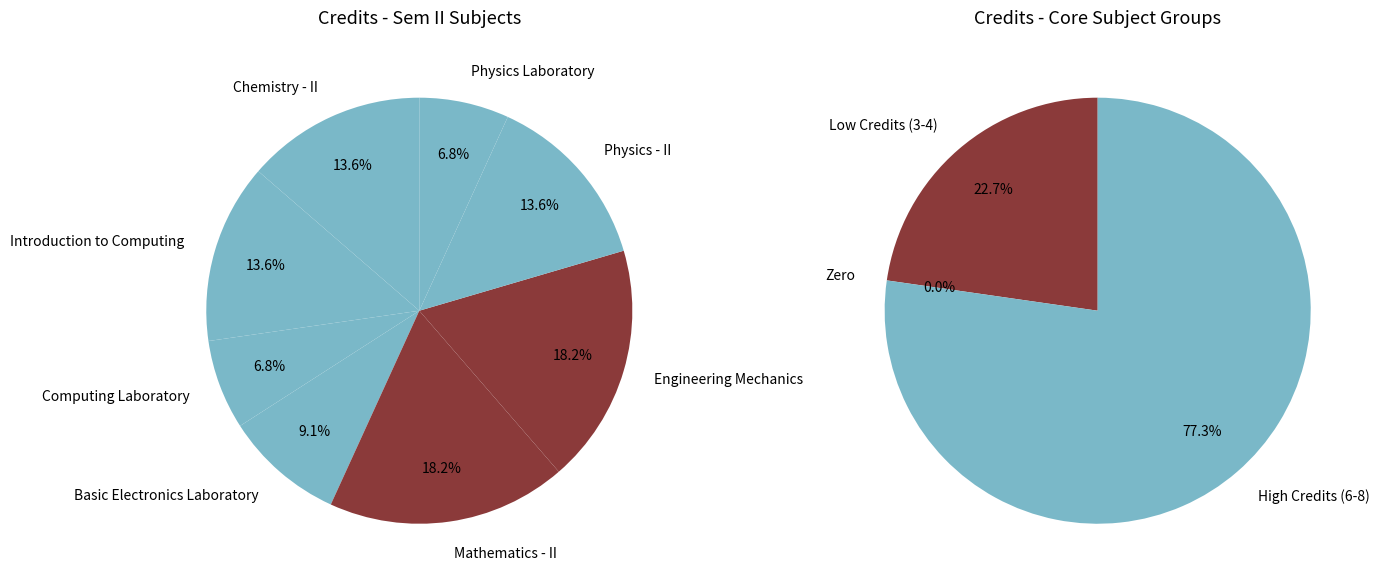

Rank the categories by value from highest to lowest.

Mathematics - II, Engineering Mechanics, Chemistry - II, Introduction to Computing, Physics - II, Basic Electronics Laboratory, Computing Laboratory, Physics Laboratory